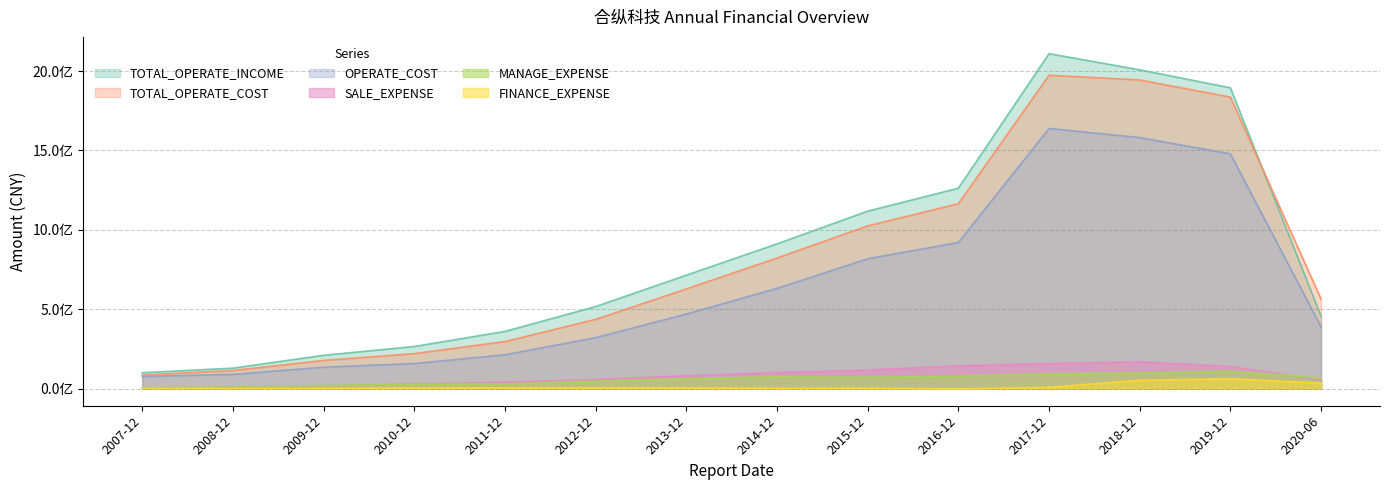

Which category has the highest value across all series?

2017-12